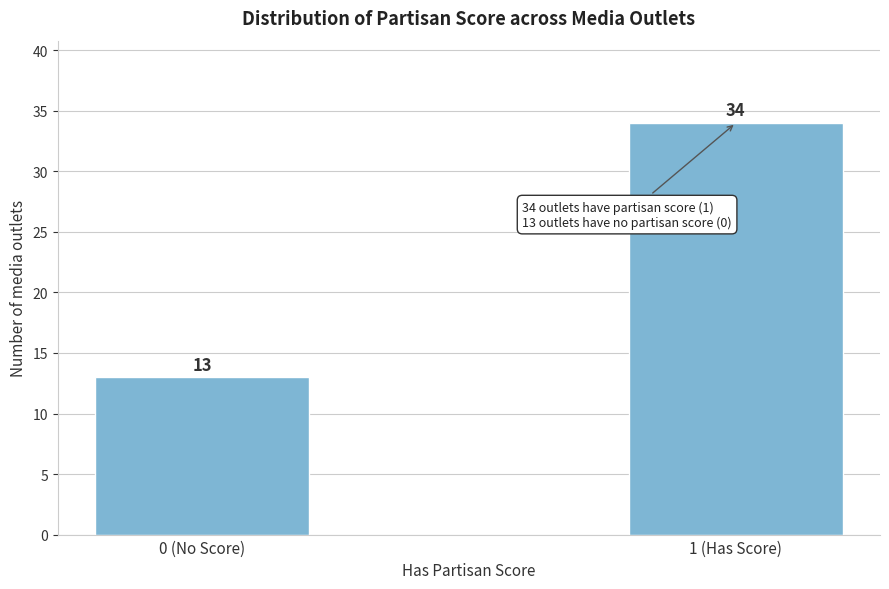

Reading left to right, transcribe all the data shown in this chart.

0 (No Score)=13	1 (Has Score)=34